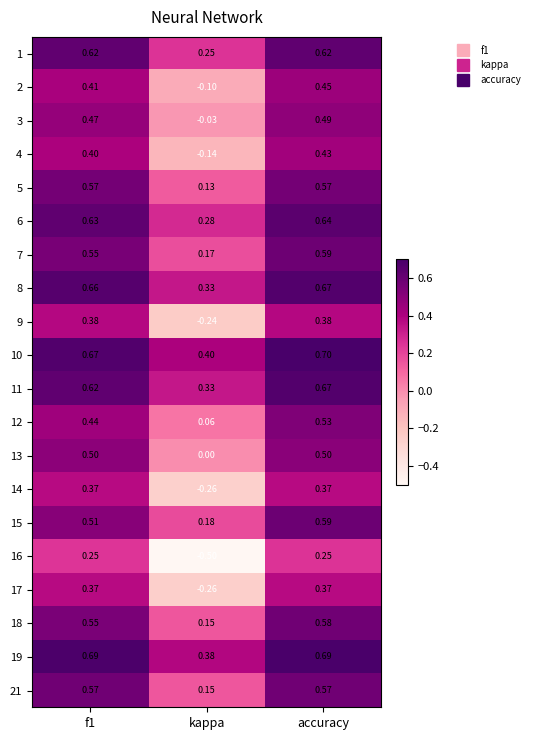

At which category does the chart reach its peak across all series?

accuracy